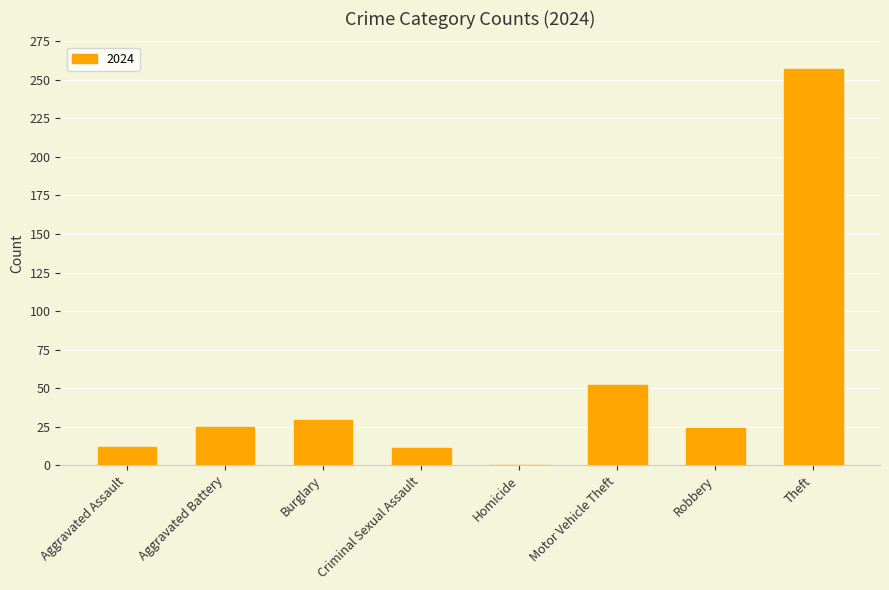

Which has a higher value, Criminal Sexual Assault or Burglary?

Burglary